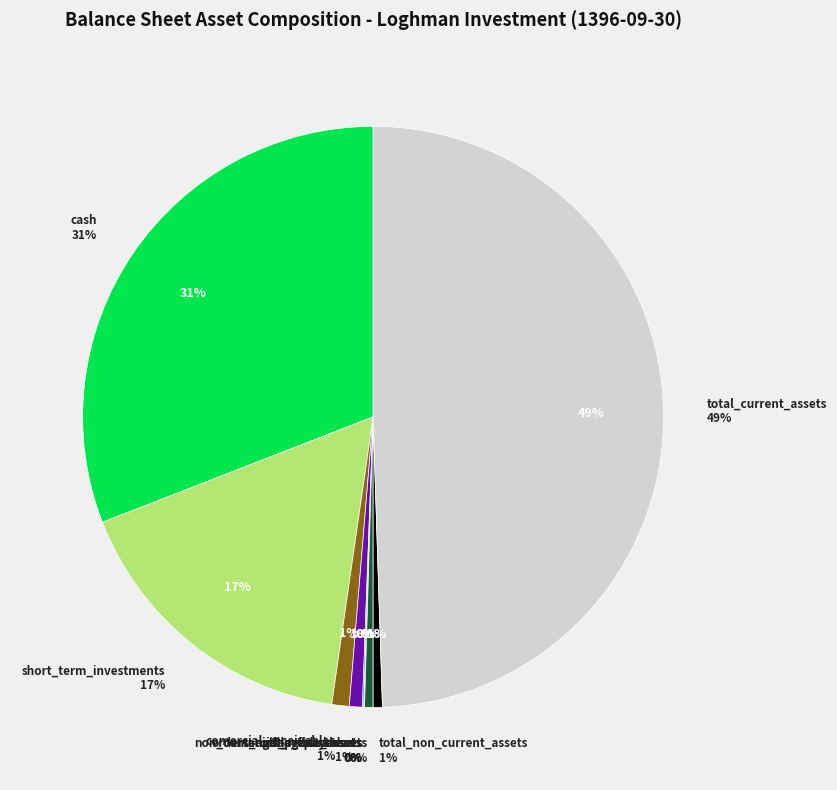

Is it true that orders_and_prepayments is 0% of the pie?

True